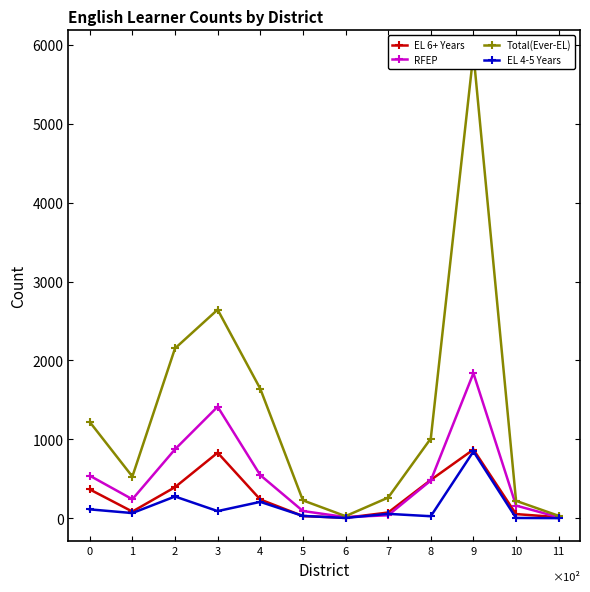

The value of Total(Ever-EL) at 2 is 2153. True or false?

True